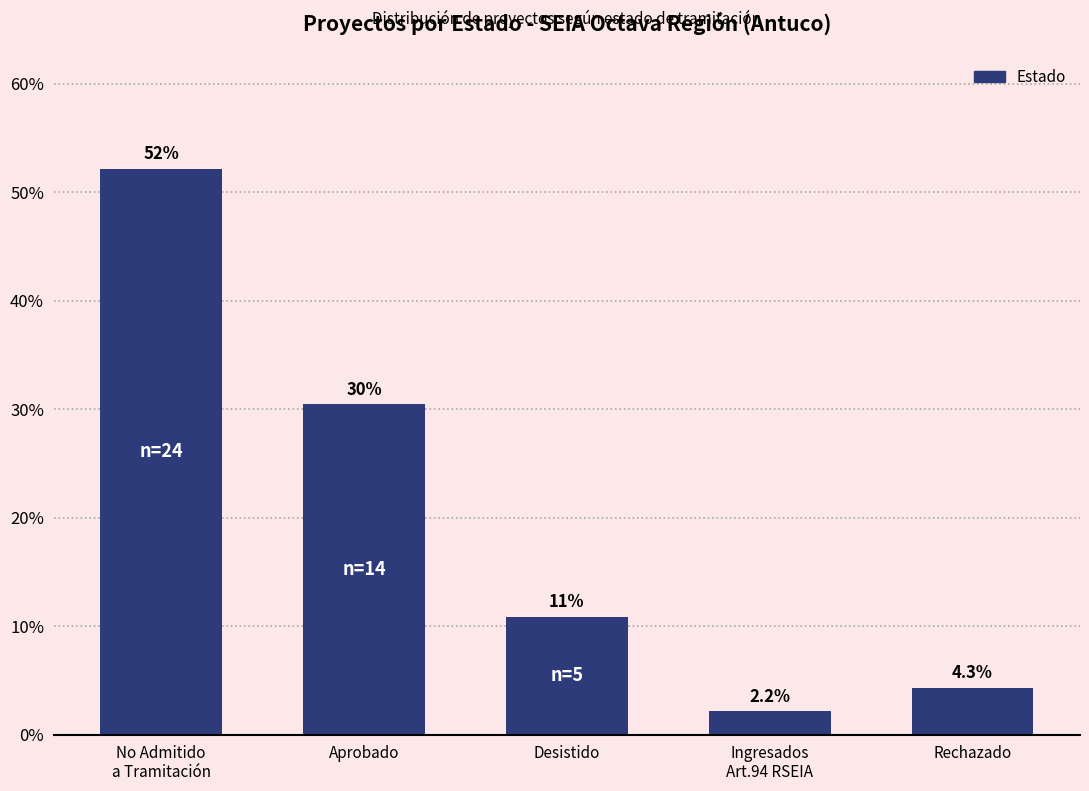

What is the value of the 1st bar from the left?

52.2